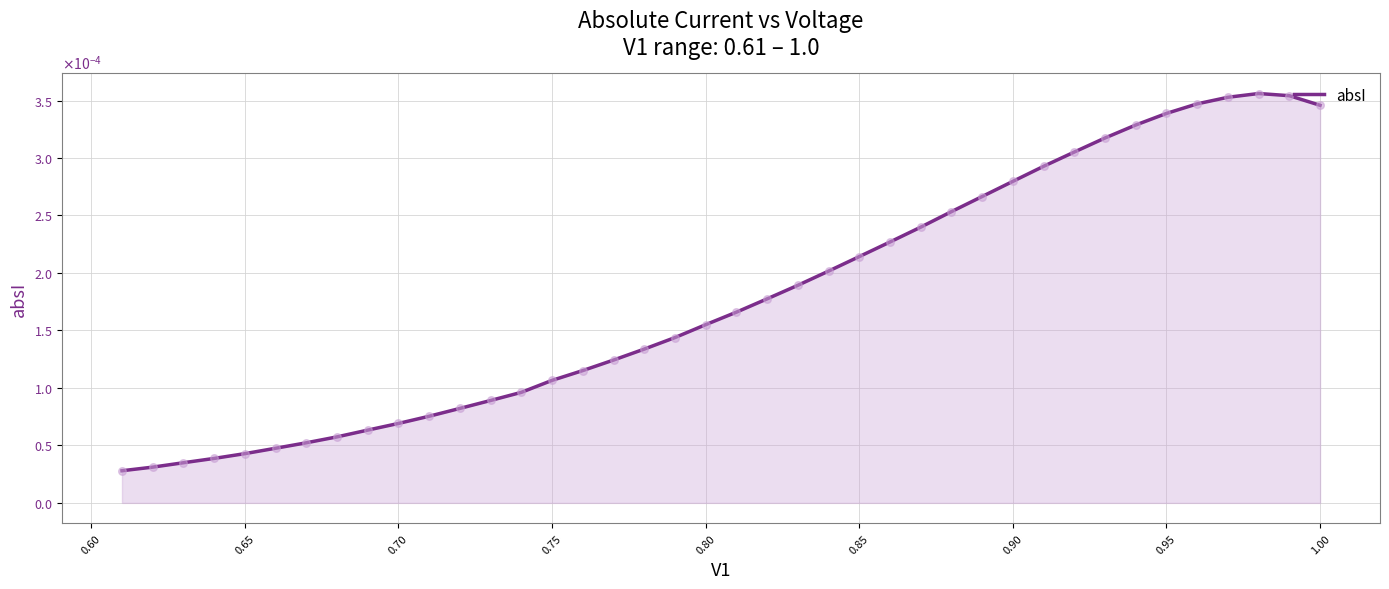

Which has a higher value, 0.65 or 0.55?

0.65